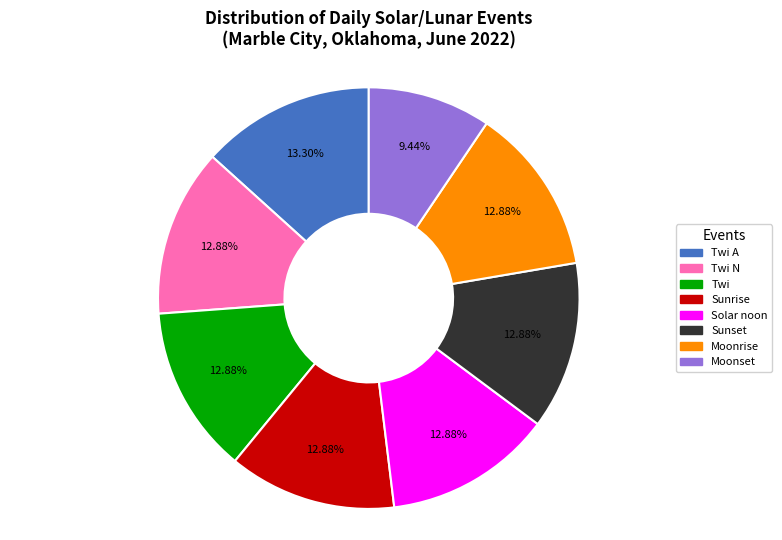

To the nearest percent, what is the average slice percentage?

12%